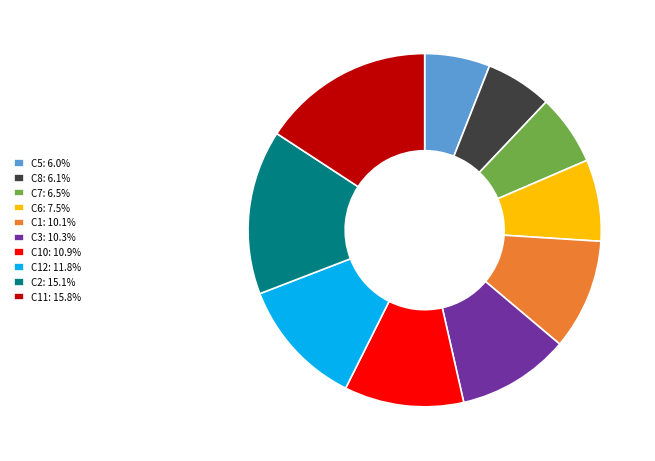

Combined, do C10: 10.9% and C5: 6.0% account for over 50%?

No